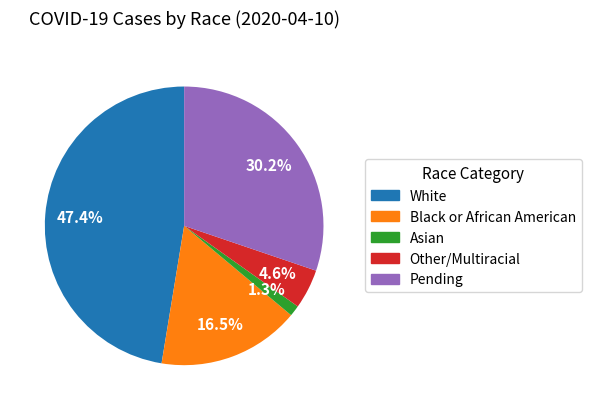

How many segments does this pie chart have?

5